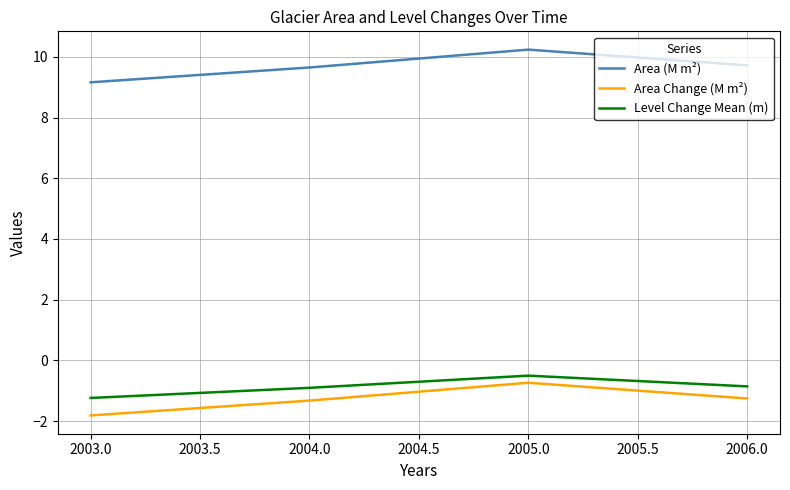

Reading left to right, transcribe all the data shown in this chart.

Area (M m²): 9.2	9.6	10.2	9.7
Area Change (M m²): -1.8	-1.3	-0.7	-1.3
Level Change Mean (m): -1.2	-0.9	-0.5	-0.9